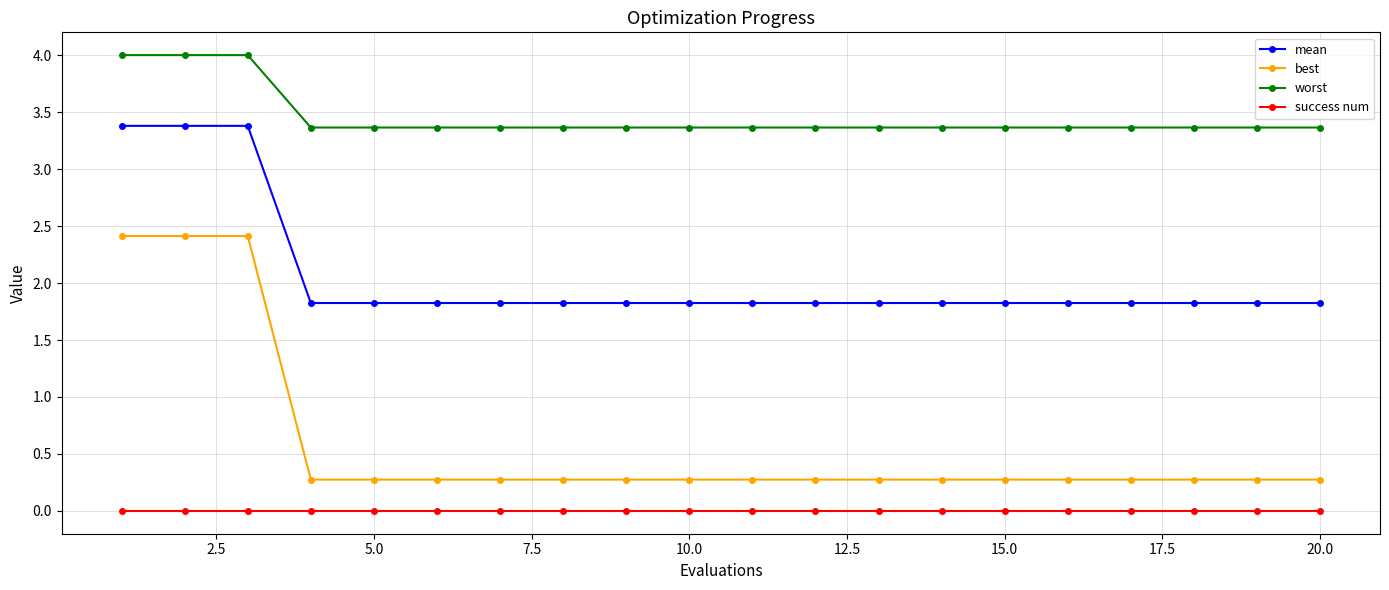

Which series has the largest range (max minus min)?

best